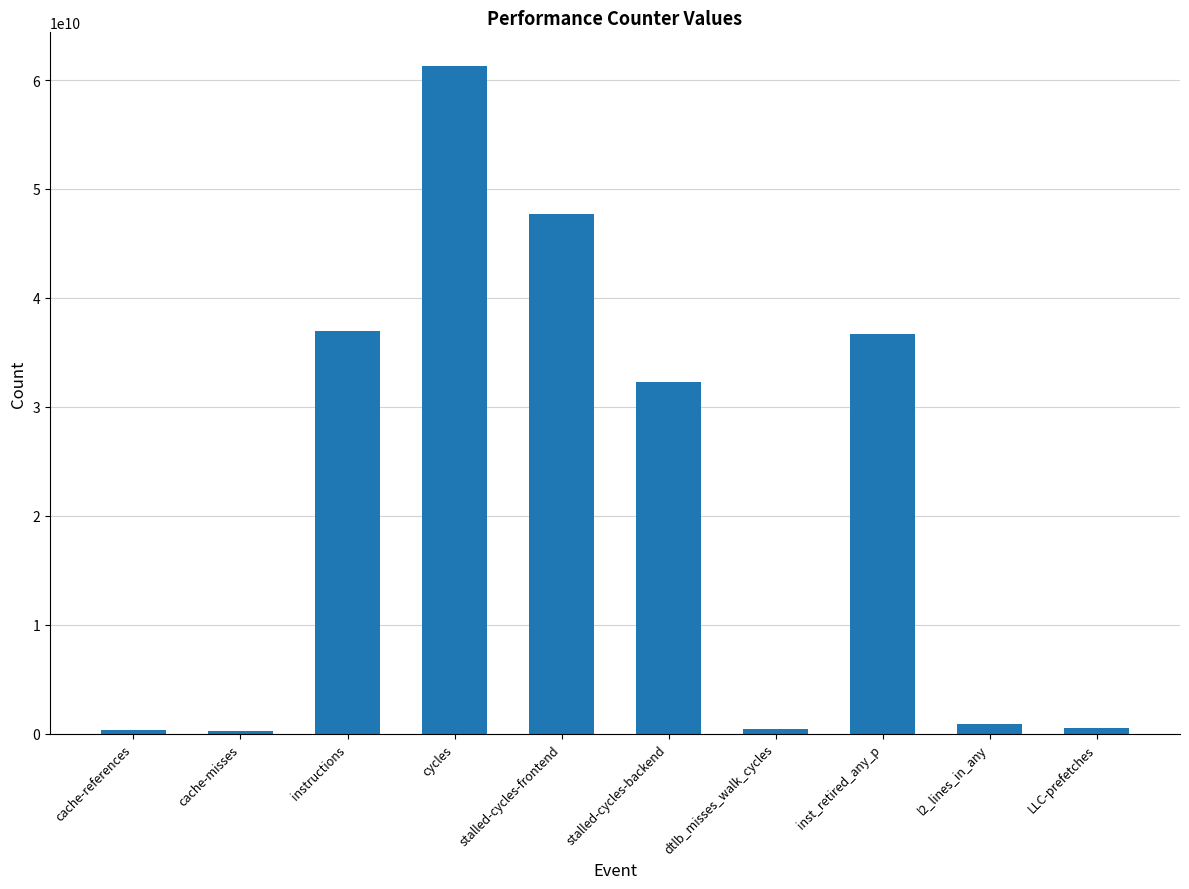

Between dtlb_misses_walk_cycles and cycles, which is larger?

cycles